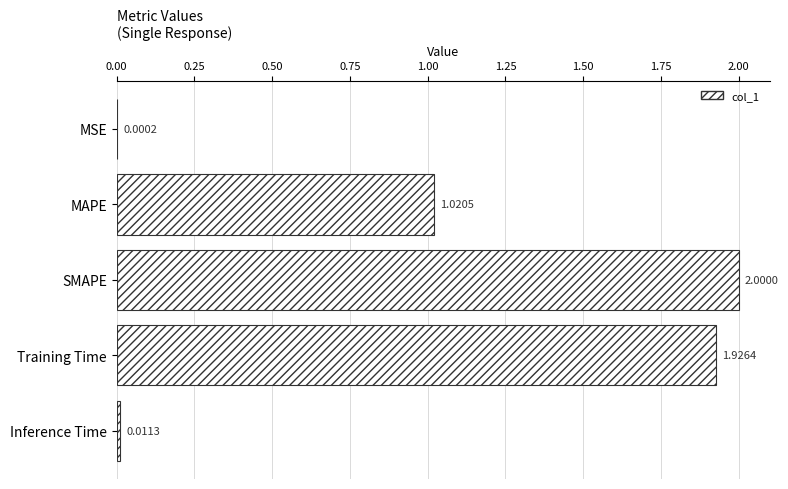

Which label corresponds to the largest value in the chart?

SMAPE